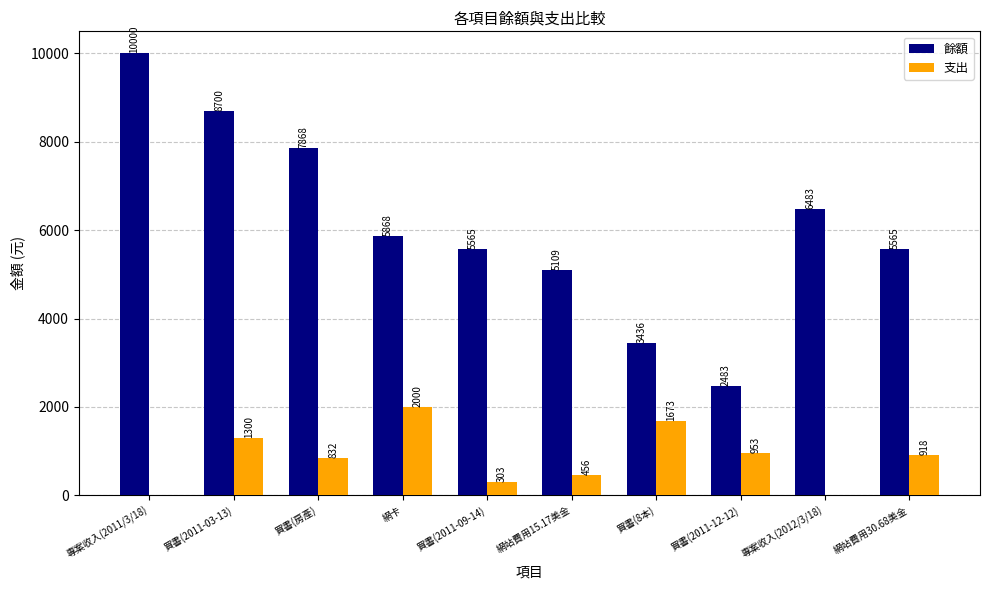

Which series has the widest spread of values?

餘額